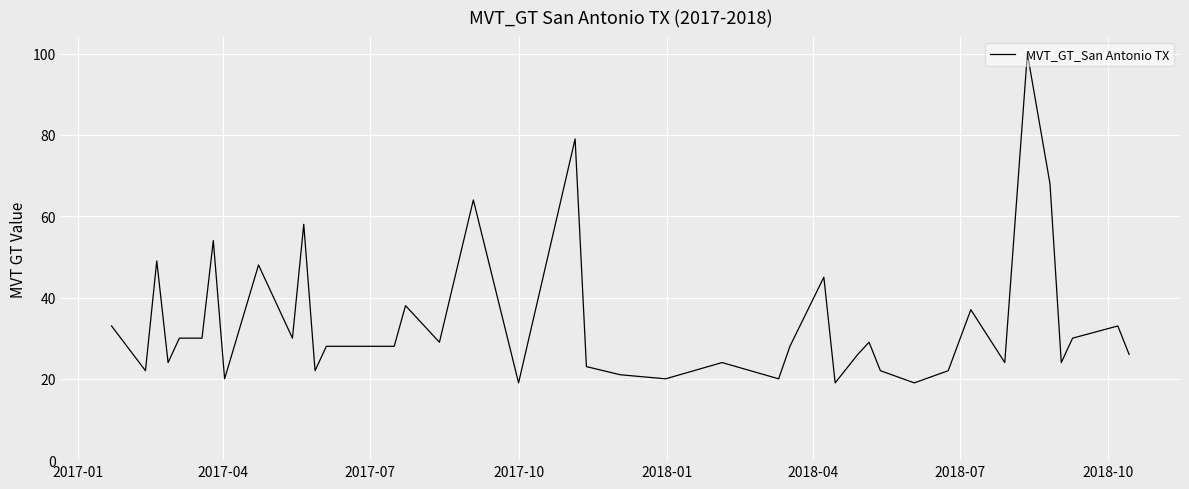

What is the difference between the maximum and minimum values?

81